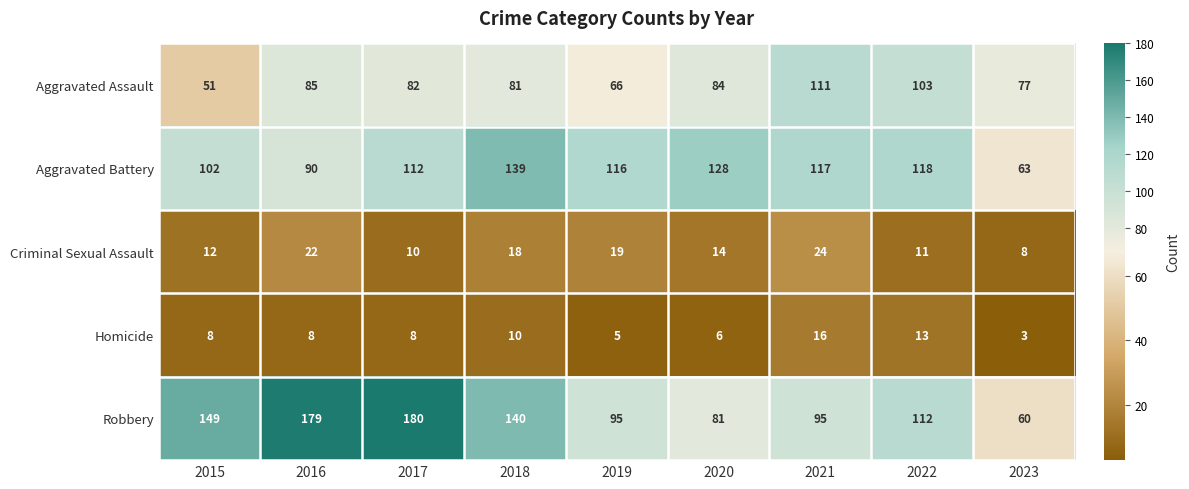

Rank the series by their maximum value, from highest to lowest.

Robbery, Aggravated Battery, Aggravated Assault, Criminal Sexual Assault, Homicide